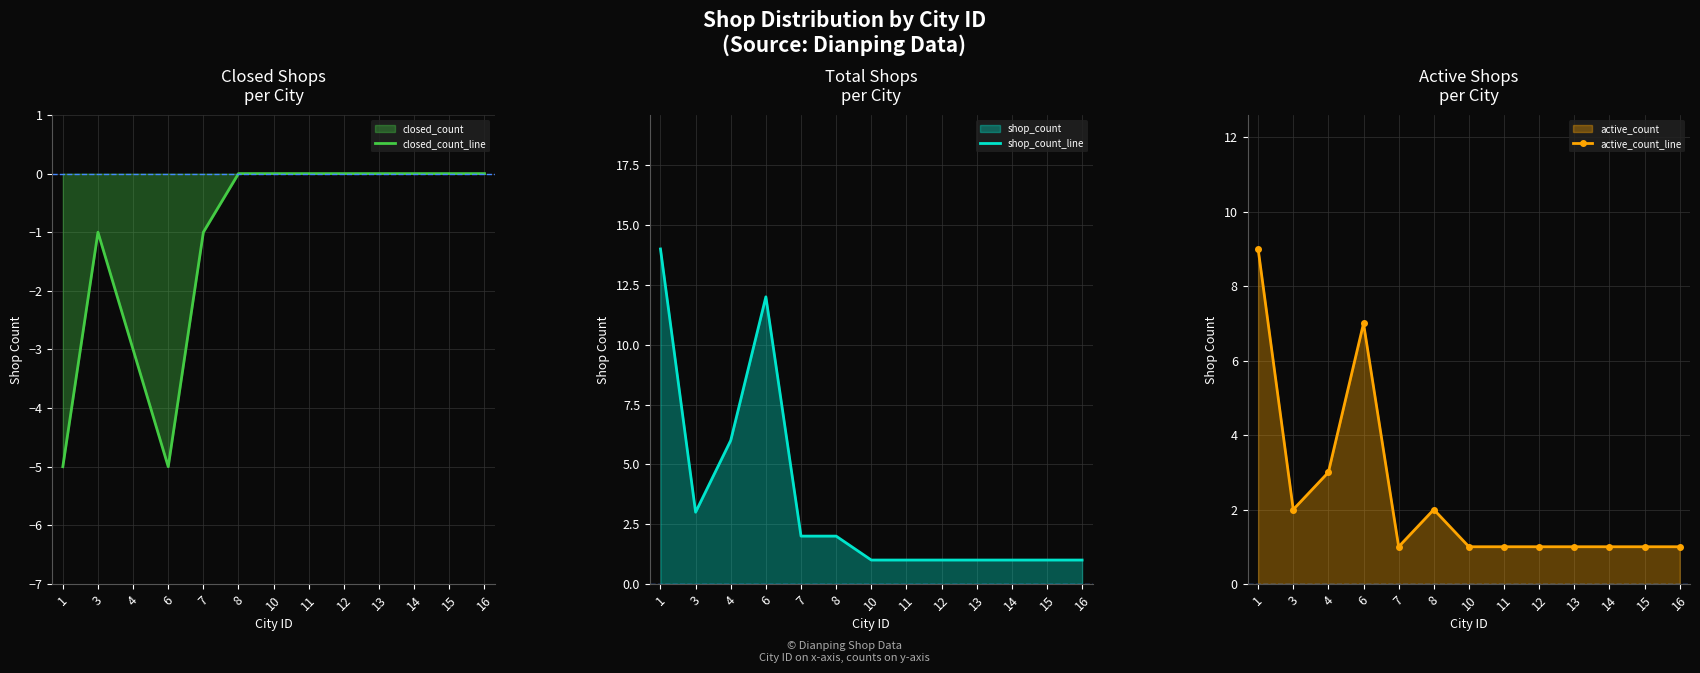

What is the average value of the closed_count_line series?

-1